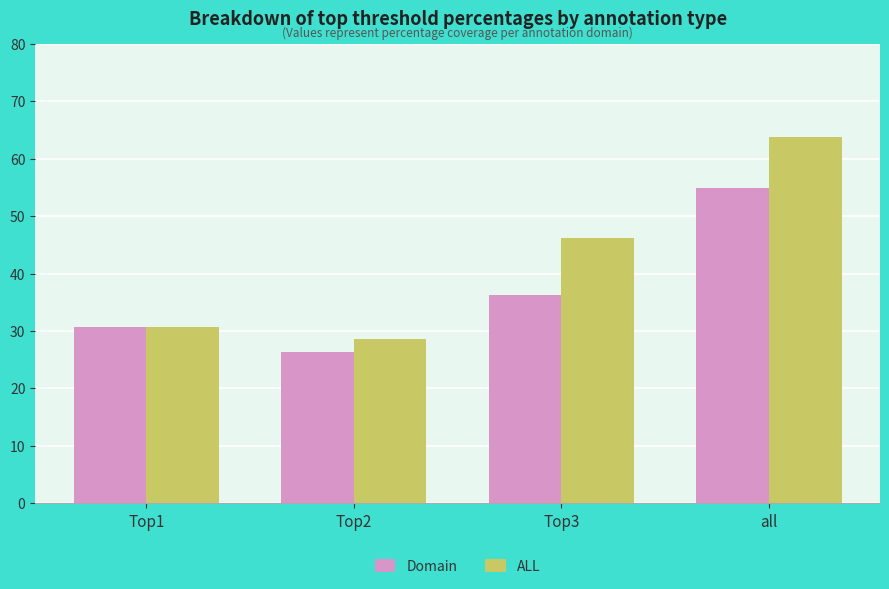

The value of Domain at all is 85.4. True or false?

False